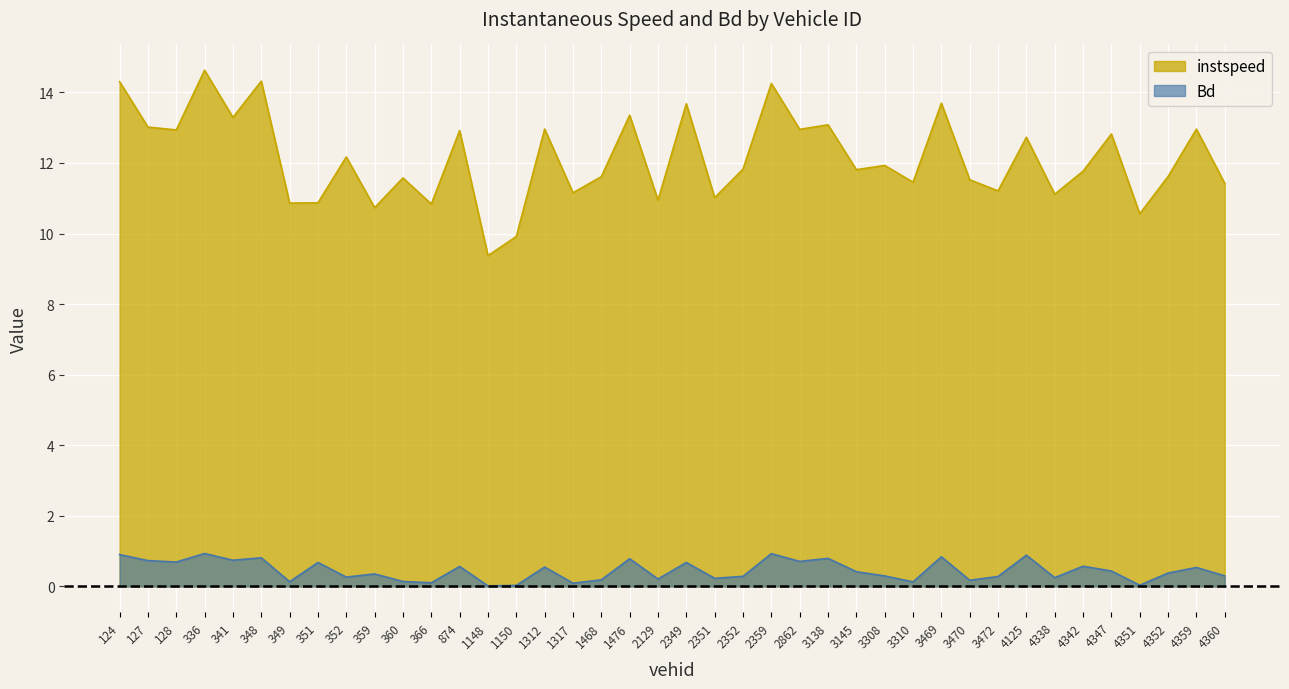

What value does the instspeed series have at 3470?

11.5